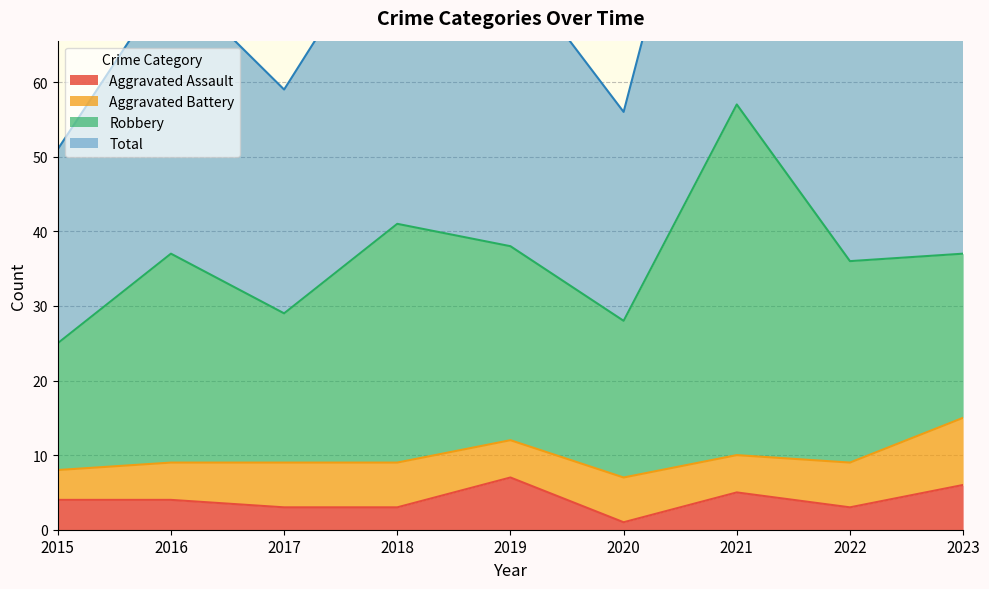

What is the difference between the Aggravated Assault values at 2019 and 2021?

2